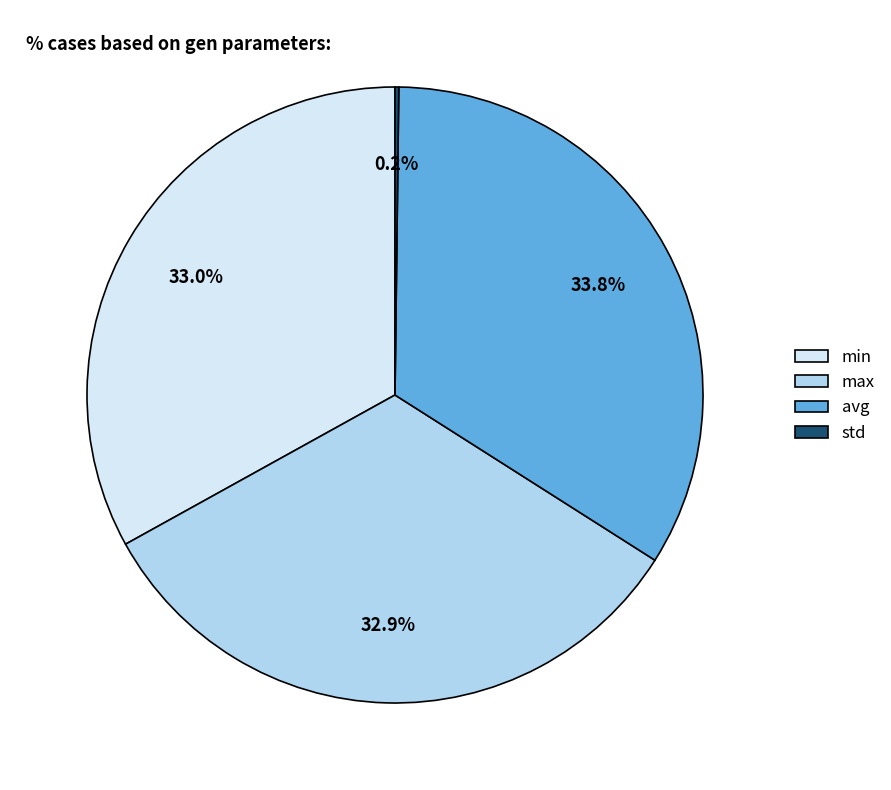

To the nearest percent, what percentage of the pie is min?

33%